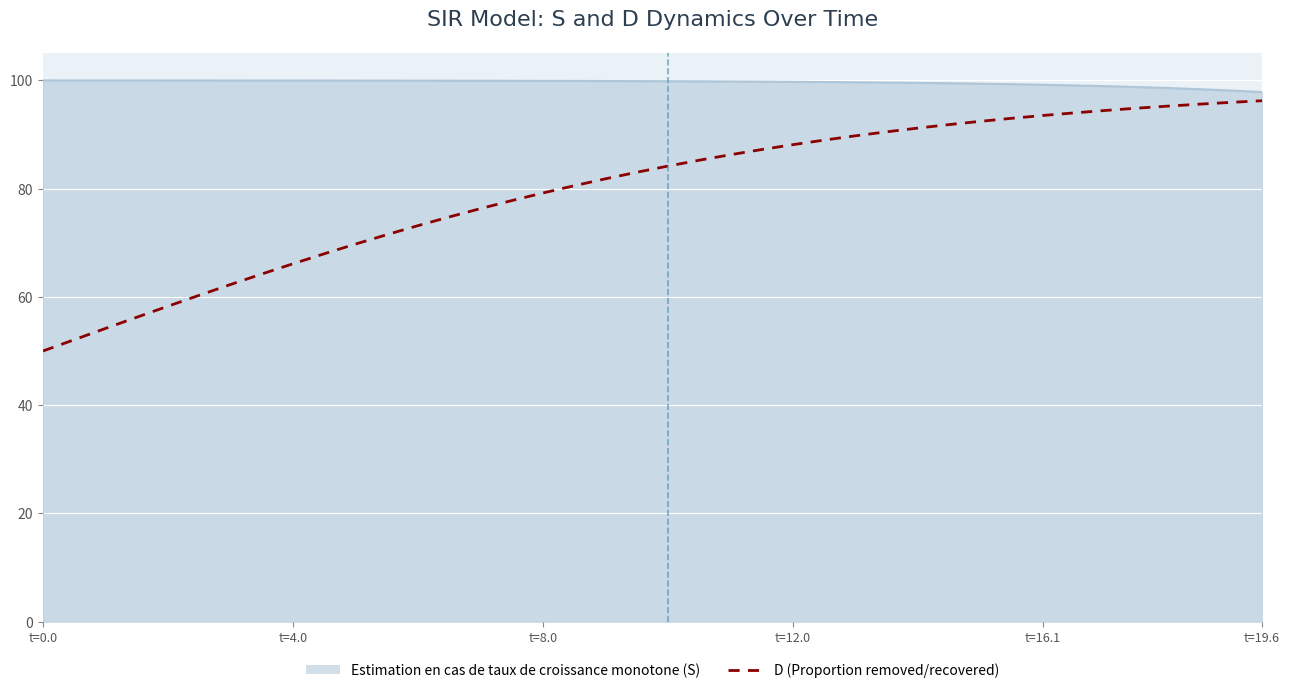

What is the smallest value displayed?

50.0